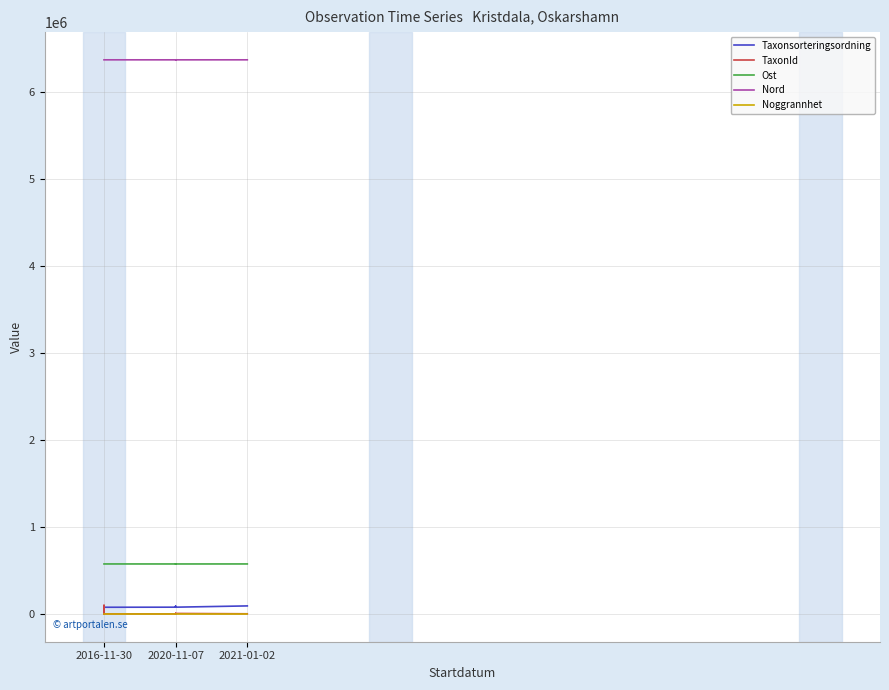

The value of Ost at 2020-11-07 is 575300.3. True or false?

True